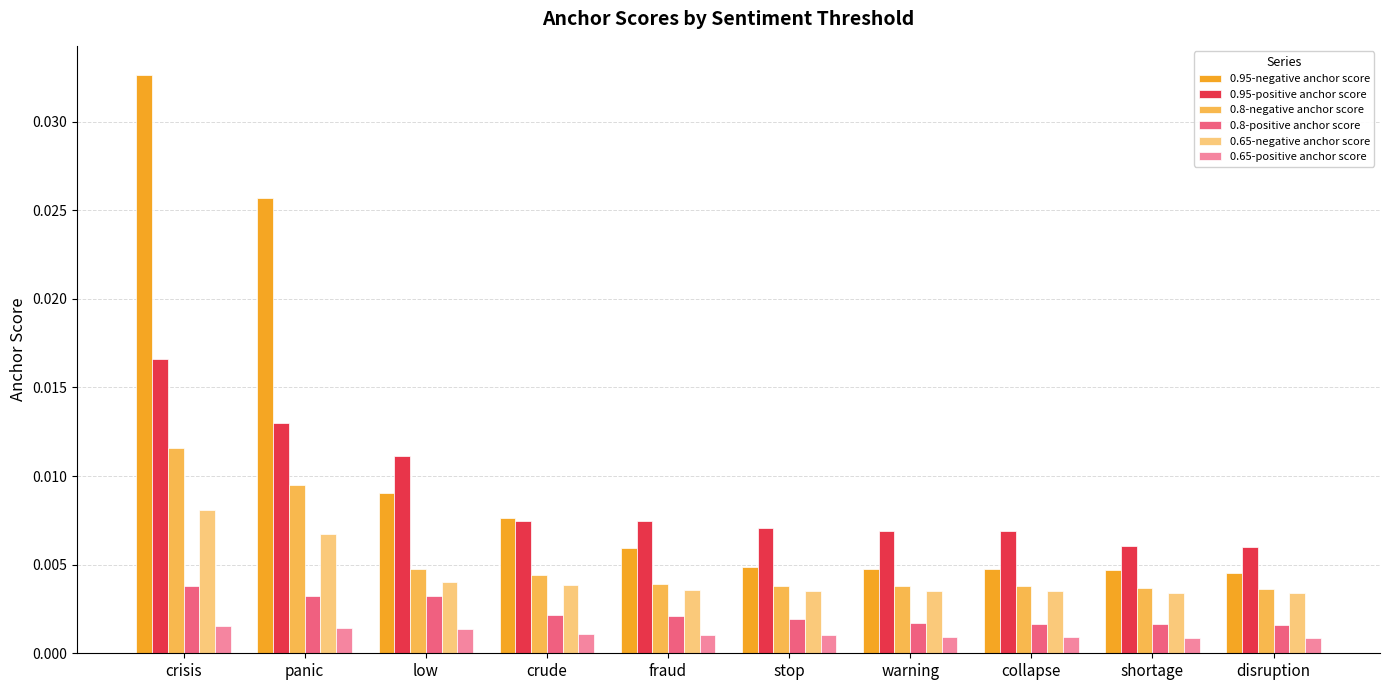

How many 0.95-negative anchor score values are between 0 and 1?

10